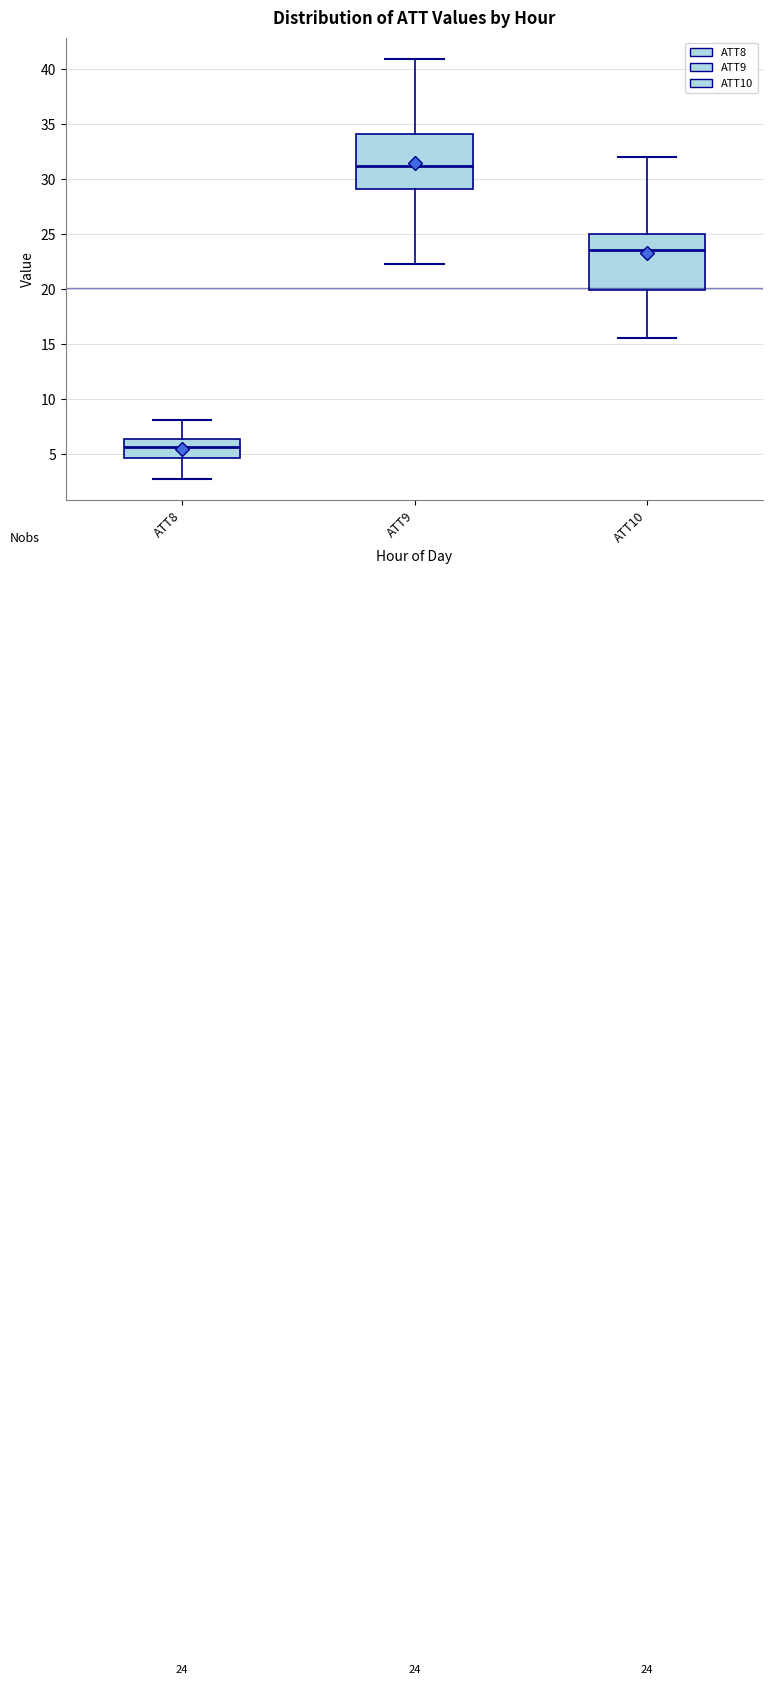

Which box's median line is the lowest?

ATT8